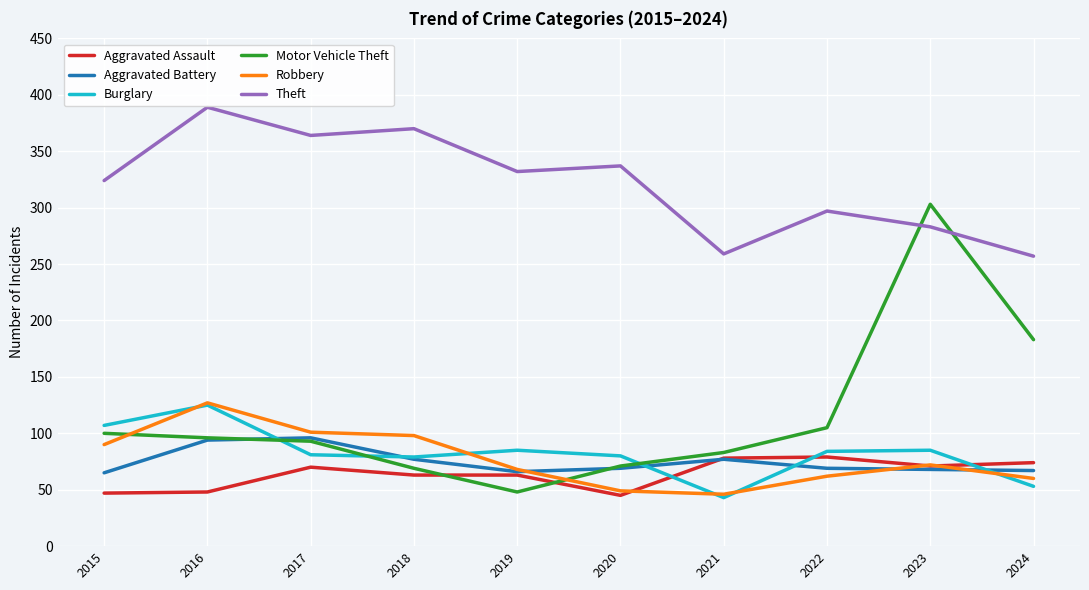

What is the difference between the Robbery values at 2019 and 2017?

33